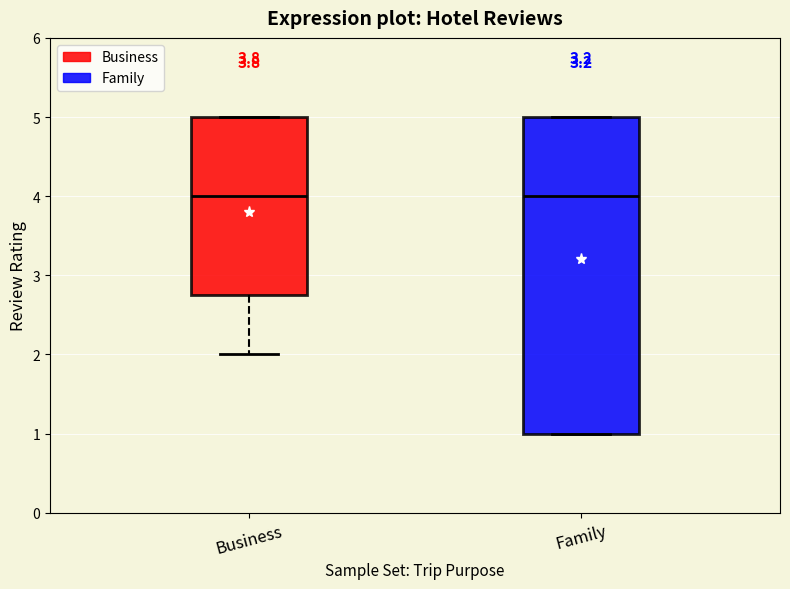

Where does the lower whisker of the box for Business end on the y-axis? The values are not printed on the chart, so give them approximately, as read against the axis.

2.0